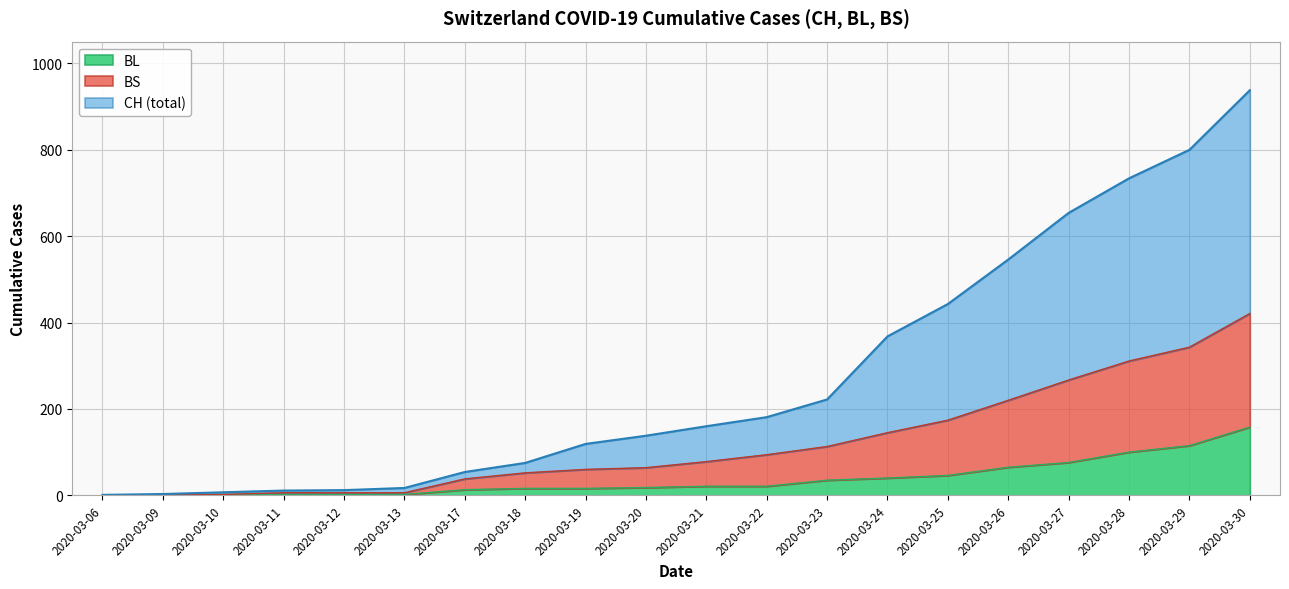

At how many categories does at least one series exceed 15?

15